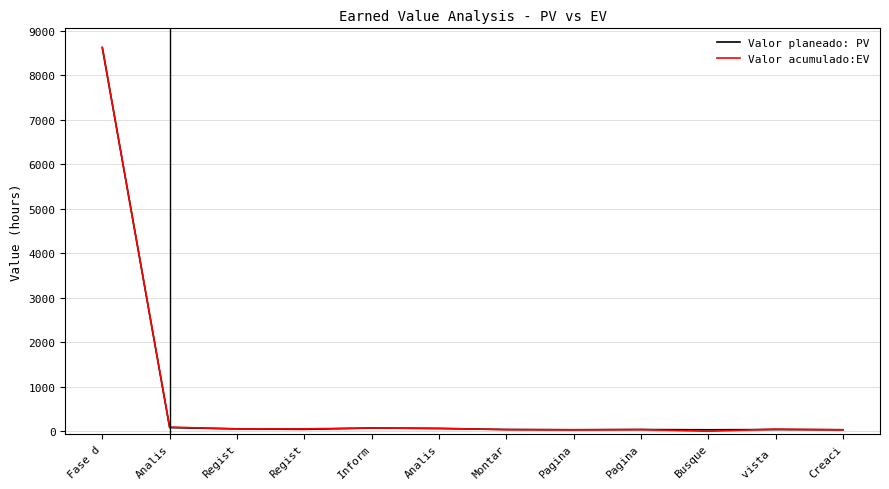

The Valor acumulado:EV series shows 35 at Pagina. True or false?

True